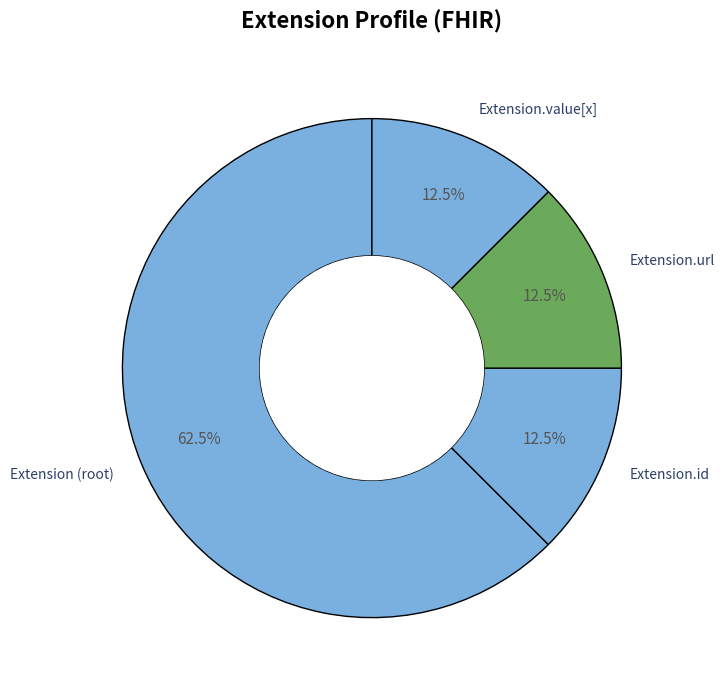

Between Extension (root) and Extension.value[x], which is larger?

Extension (root)